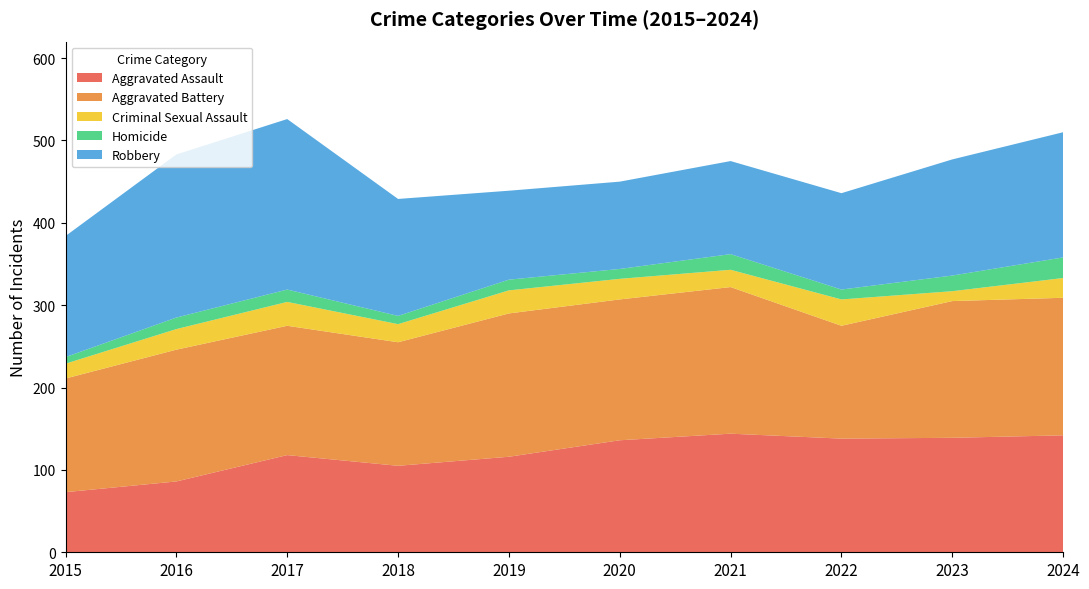

Reading left to right, what are all the values shown in this chart?

Aggravated Assault: 73	86	118	105	116	136	144	138	139	142
Aggravated Battery: 138	160	157	150	174	171	178	137	166	167
Criminal Sexual Assault: 18	25	29	22	28	25	21	32	12	24
Homicide: 8	14	15	10	13	12	19	12	19	25
Robbery: 147	198	207	142	108	106	113	117	141	152